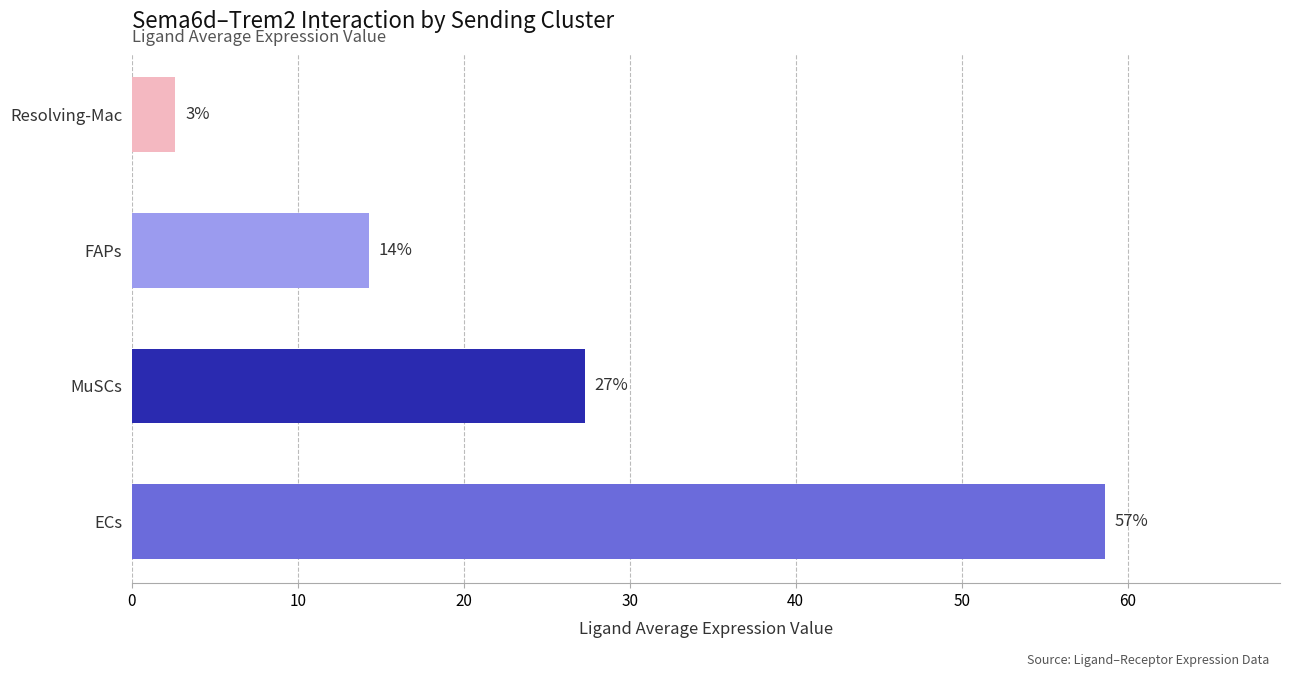

What is the average value?

25.7